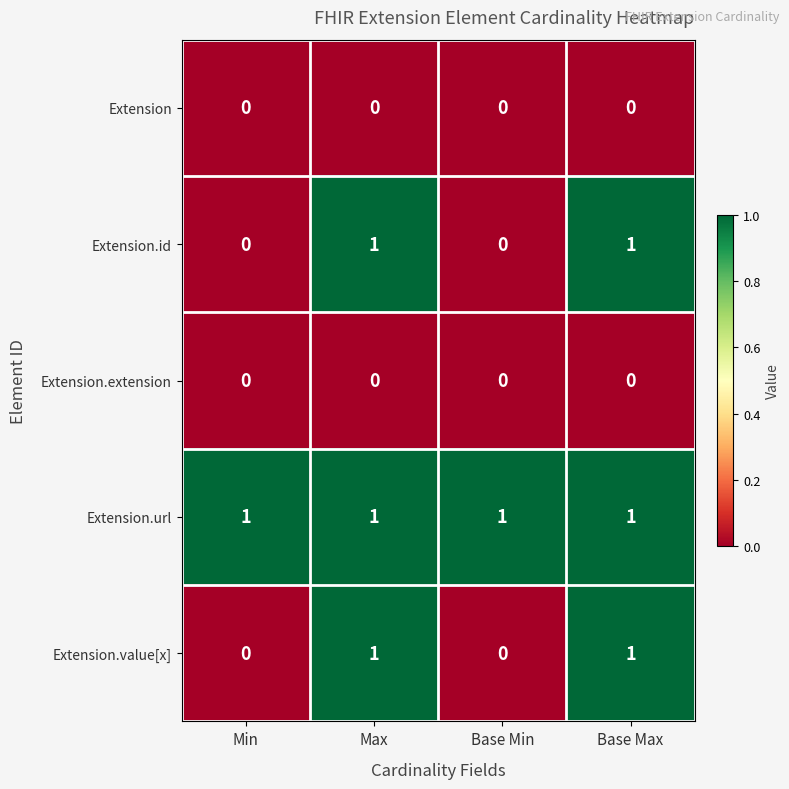

How many Extension.value[x] values are between 0 and 1?

4